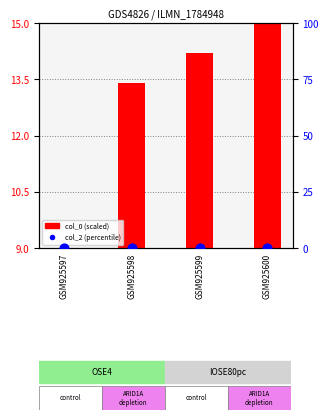

Which series reaches the maximum Y coordinate?

col_0 (scaled)